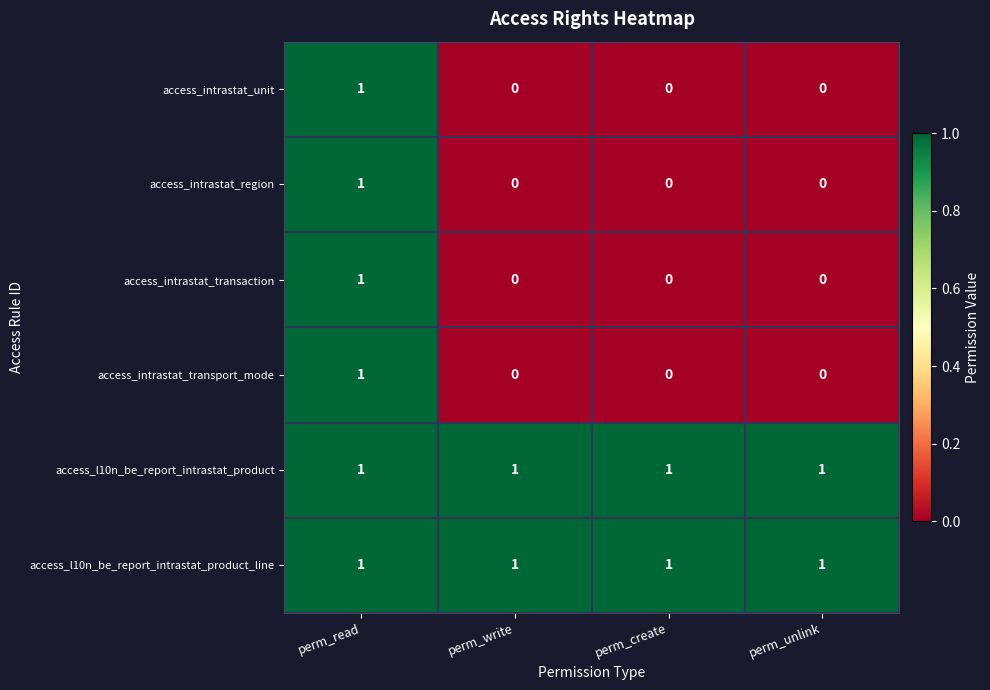

True or false: access_l10n_be_report_intrastat_product_line has a value of 1 at perm_read.

True